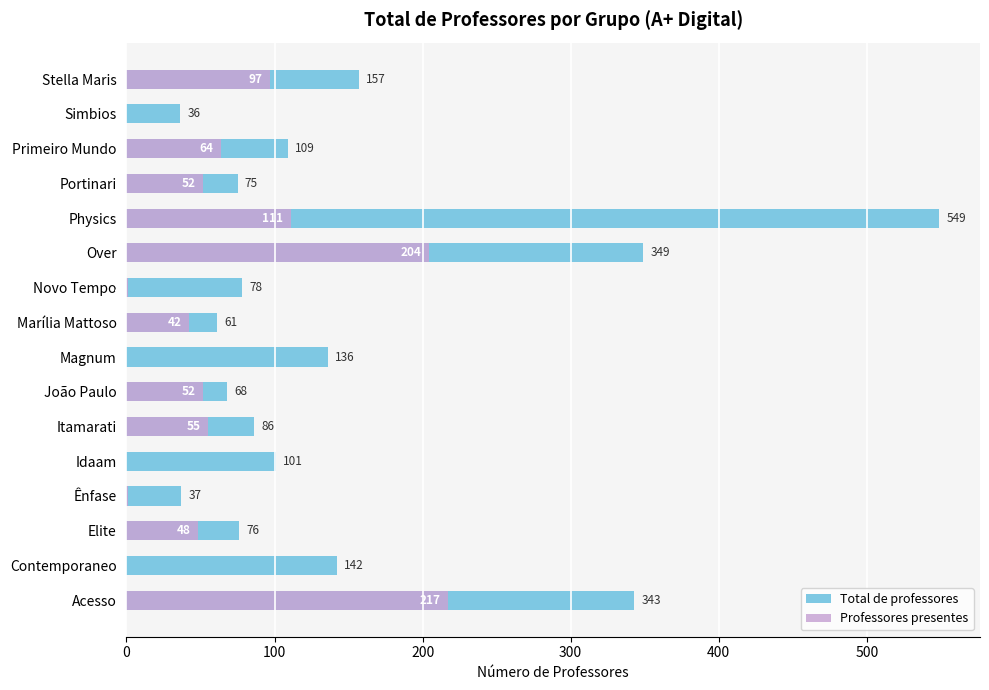

What are all the series names shown in the legend?

Total de professores, Professores presentes